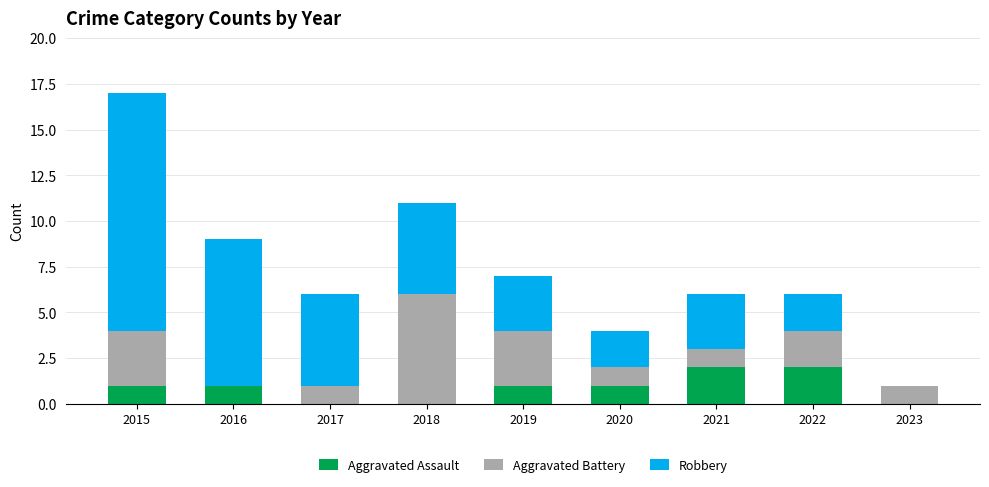

What is the sum of all Aggravated Assault values?

8